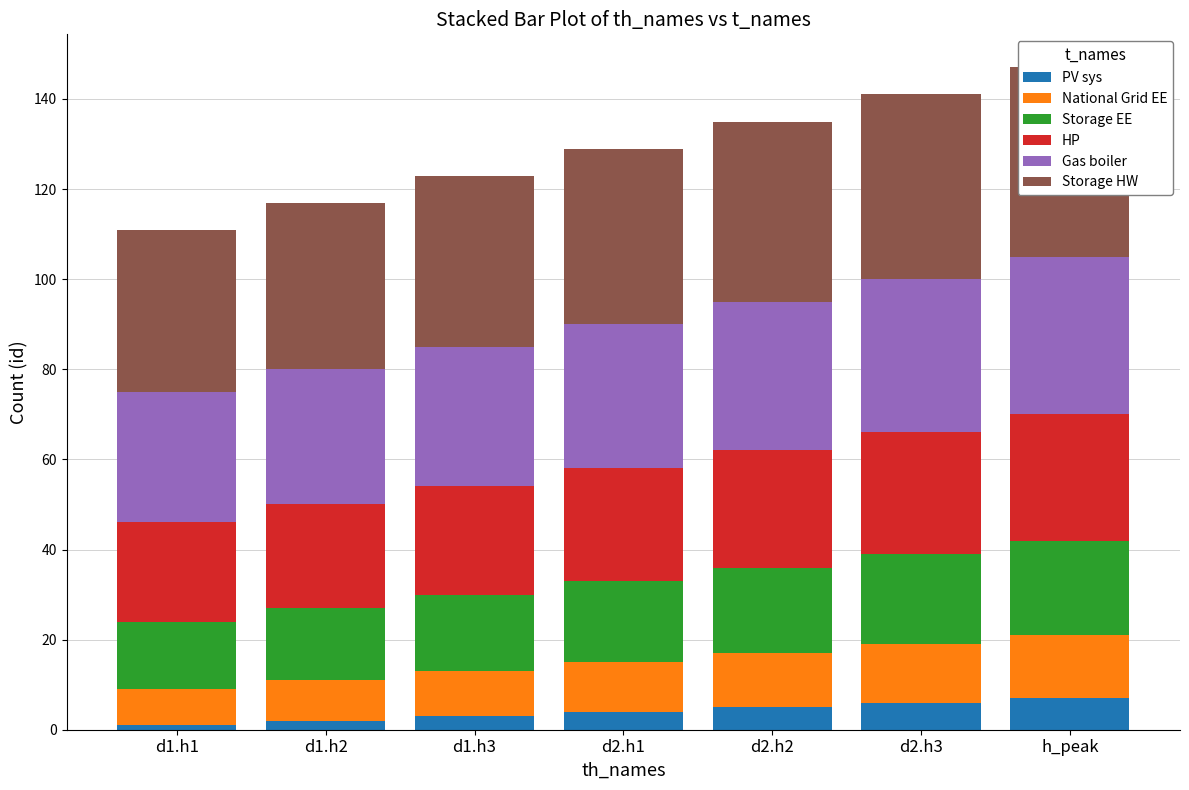

Reading left to right, list all the values displayed in this chart.

PV sys: d1.h1=1	d1.h2=2	d1.h3=3	d2.h1=4	d2.h2=5	d2.h3=6	h_peak=7
National Grid EE: d1.h1=8	d1.h2=9	d1.h3=10	d2.h1=11	d2.h2=12	d2.h3=13	h_peak=14
Storage EE: d1.h1=15	d1.h2=16	d1.h3=17	d2.h1=18	d2.h2=19	d2.h3=20	h_peak=21
HP: d1.h1=22	d1.h2=23	d1.h3=24	d2.h1=25	d2.h2=26	d2.h3=27	h_peak=28
Gas boiler: d1.h1=29	d1.h2=30	d1.h3=31	d2.h1=32	d2.h2=33	d2.h3=34	h_peak=35
Storage HW: d1.h1=36	d1.h2=37	d1.h3=38	d2.h1=39	d2.h2=40	d2.h3=41	h_peak=42